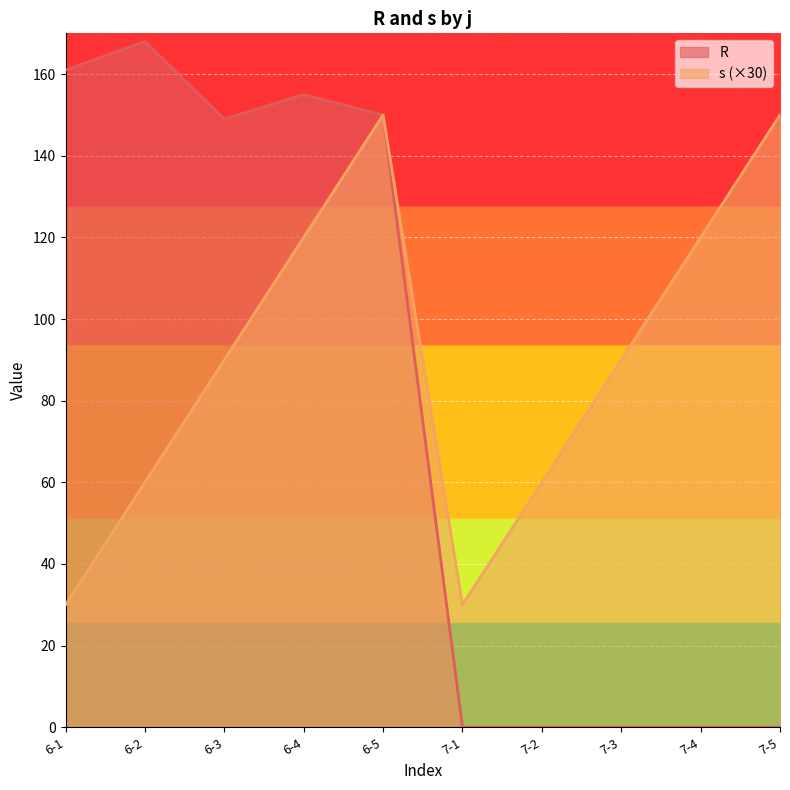

At which label does s reach its peak?

6-5